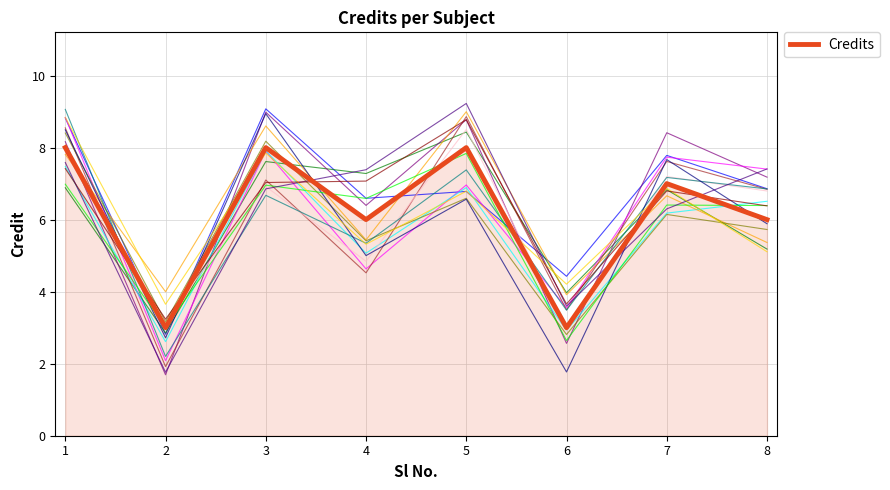

What is the ratio of the value at 2 to the value at 1?

0.4